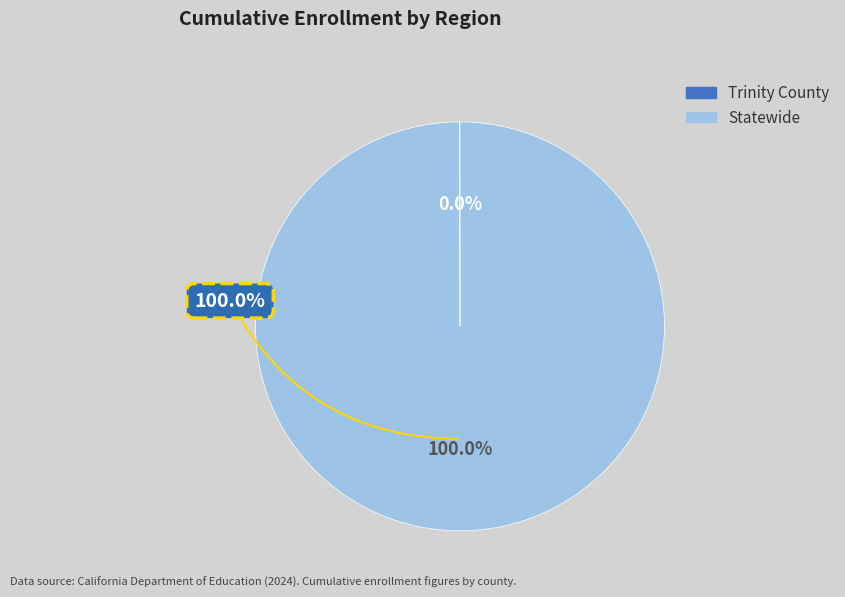

What is the smallest slice in the pie chart?

Trinity County